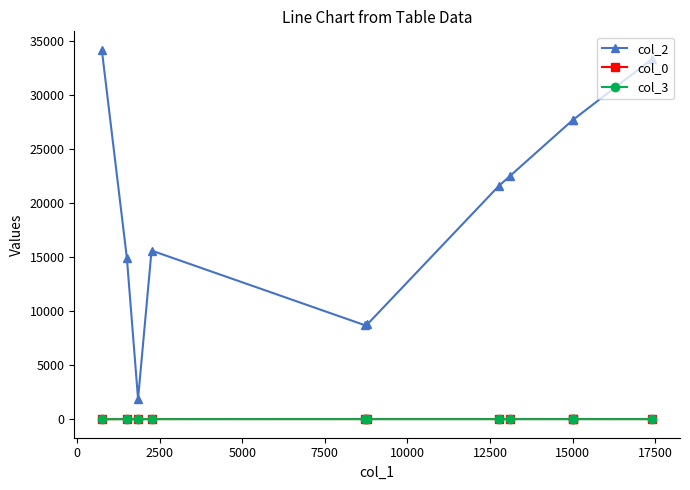

What is the value of the col_2 point at the 6th from the left?

8782.0